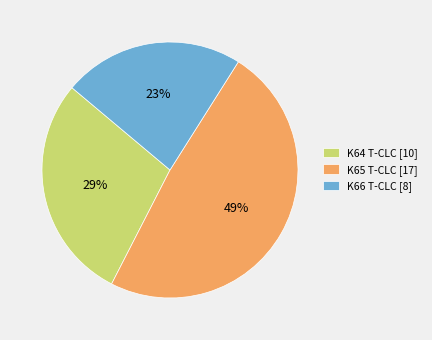

To the nearest percent, what percentage of the pie is K66 T-CLC?

23%